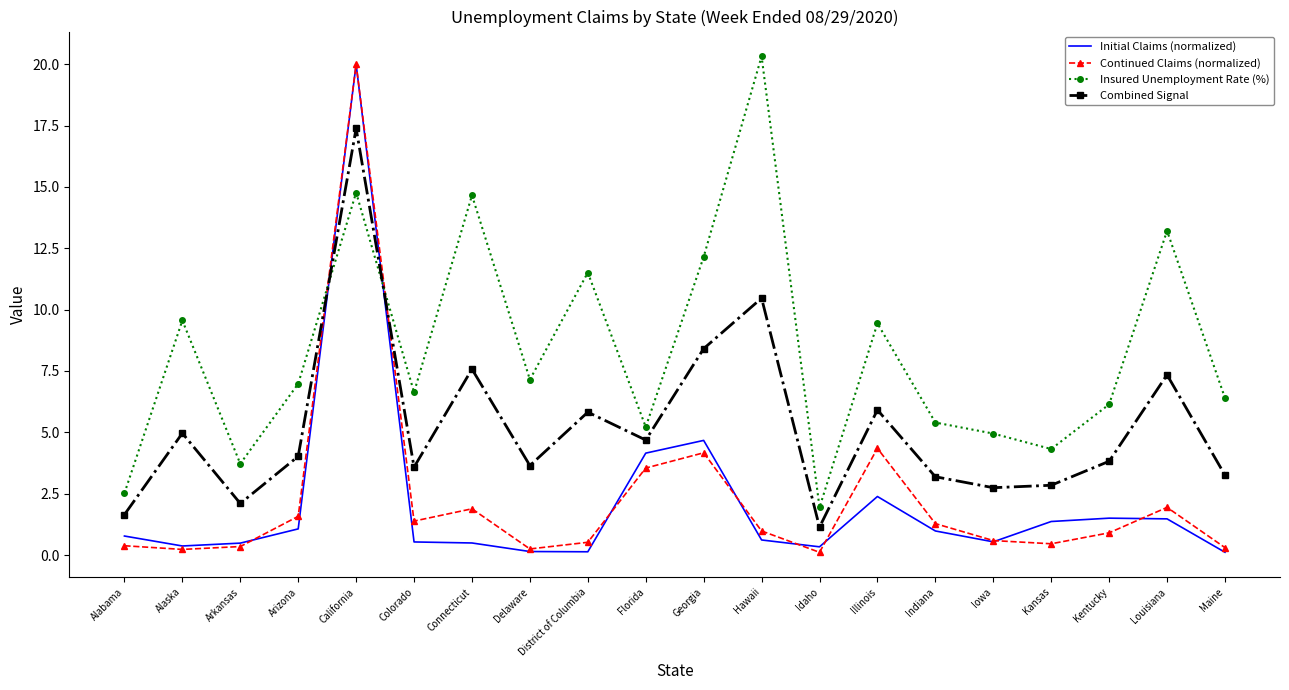

The value of Insured Unemployment Rate (%) at Indiana is 3.6. True or false?

False